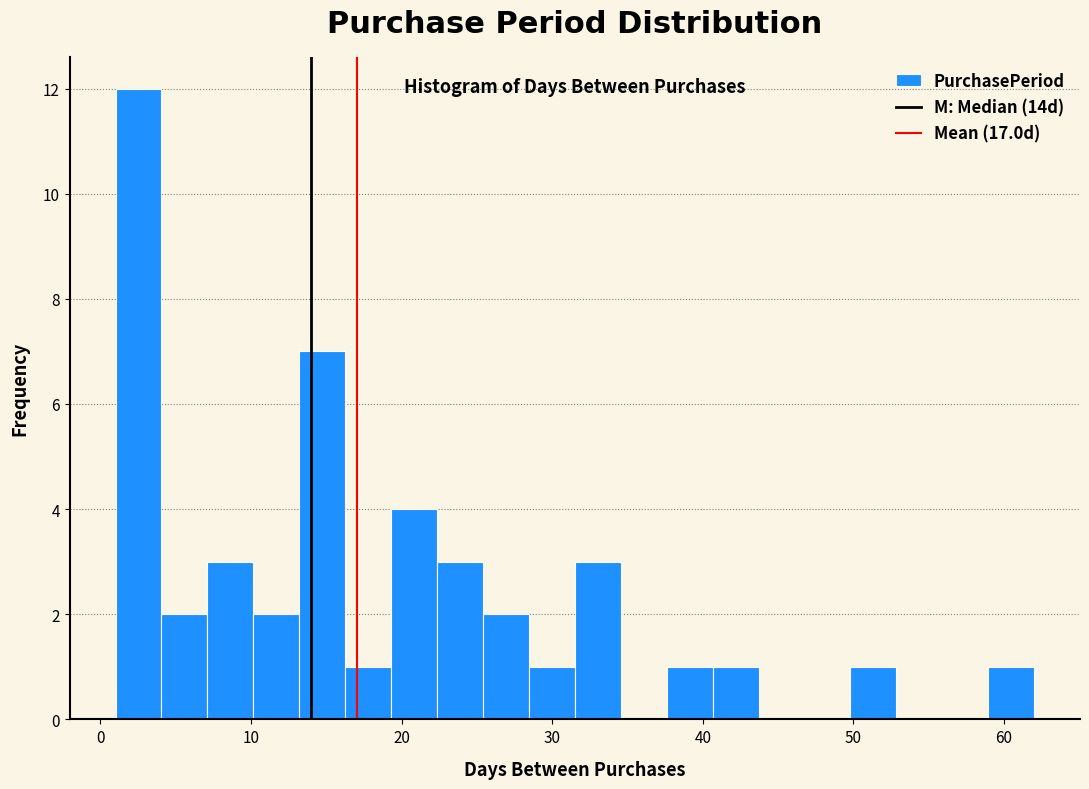

Read against the x-axis, roughly where is the centre of the tallest bar?

3